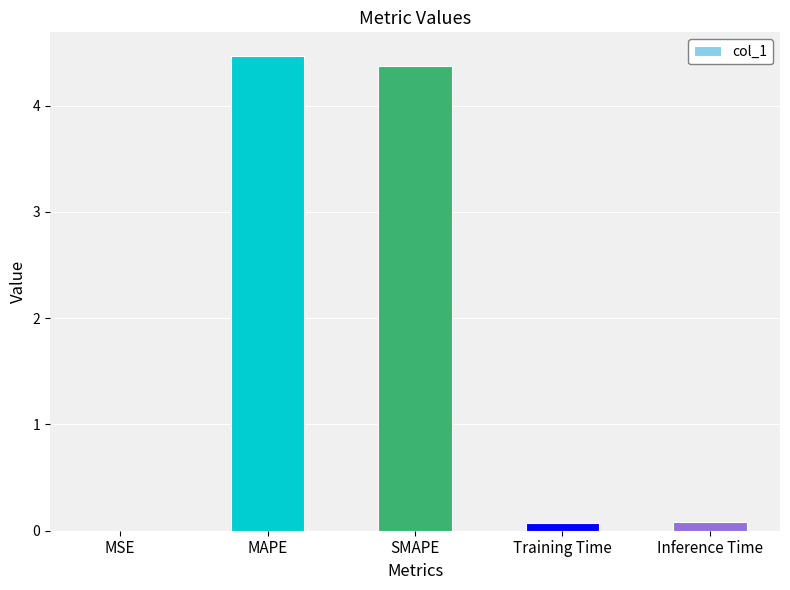

Which label corresponds to the largest value in the chart?

MAPE